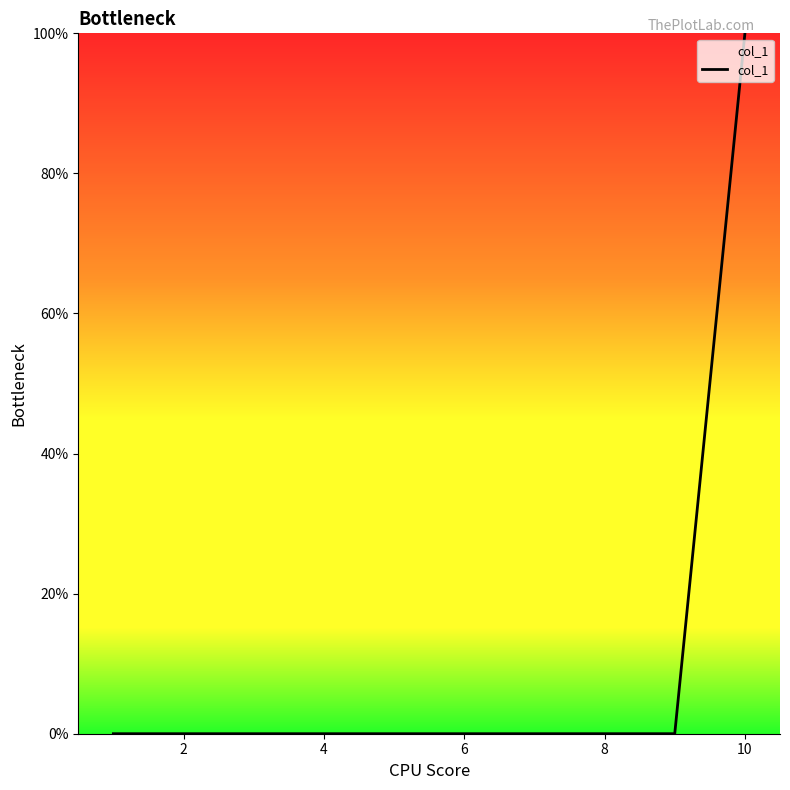

What is the maximum value shown in the chart?

100.0